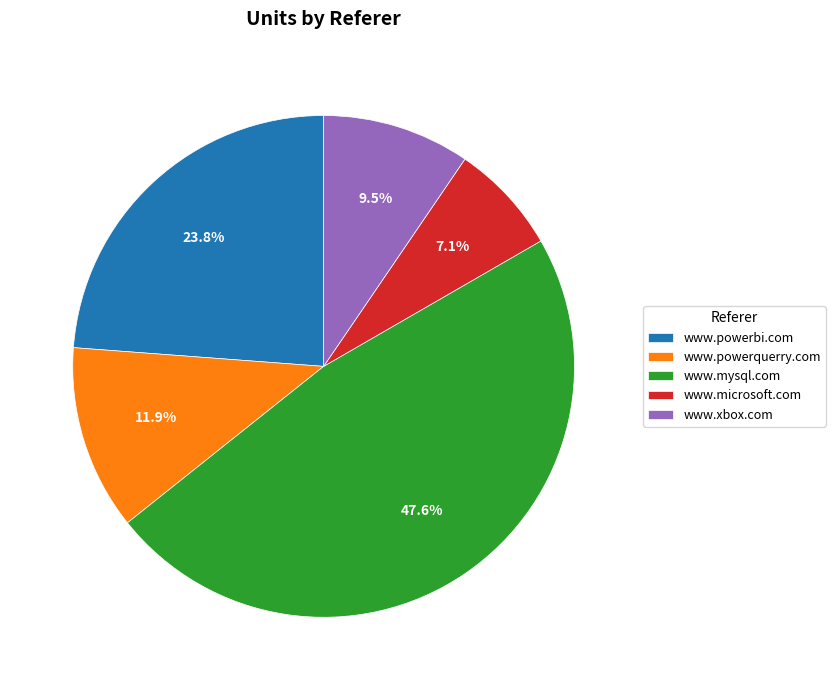

The www.microsoft.com slice represents 16% of the pie. True or false?

False